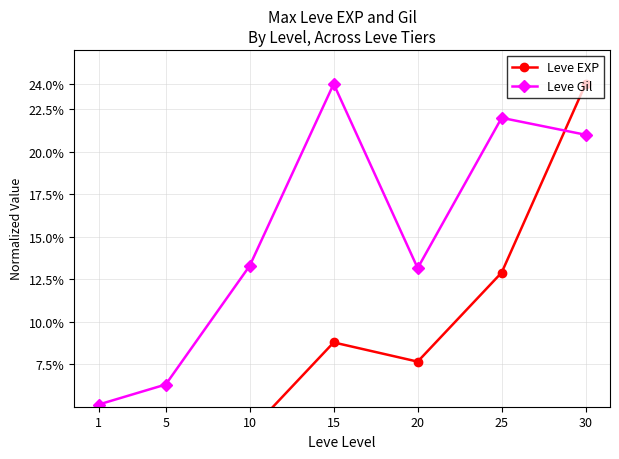

What is the difference between the maximum and minimum values in the Leve Gil series?

18.9